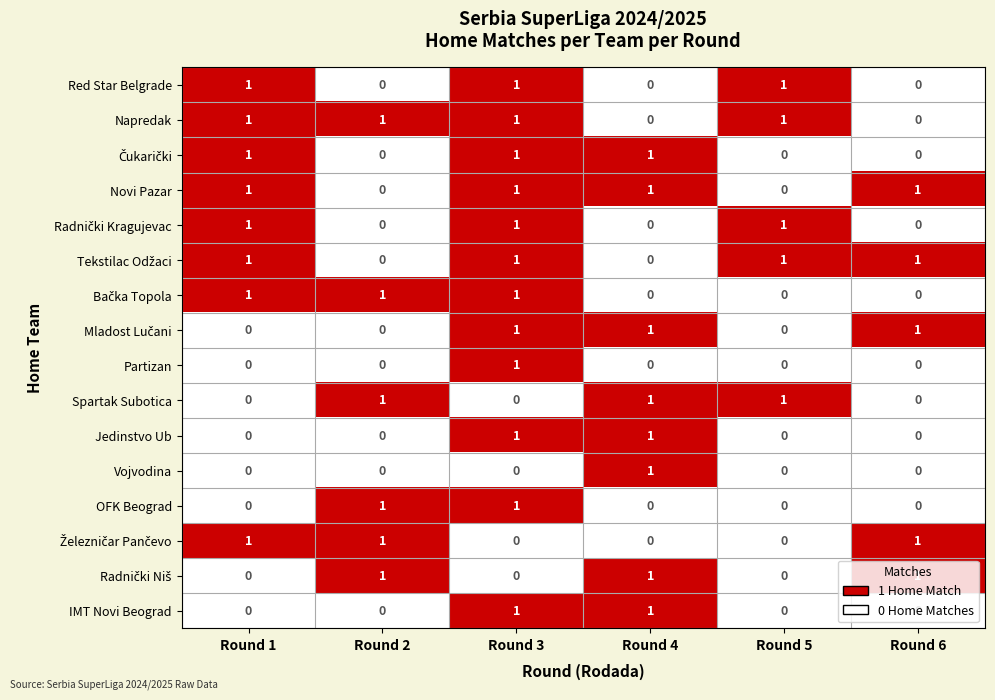

At how many categories does at least one series exceed 0?

6